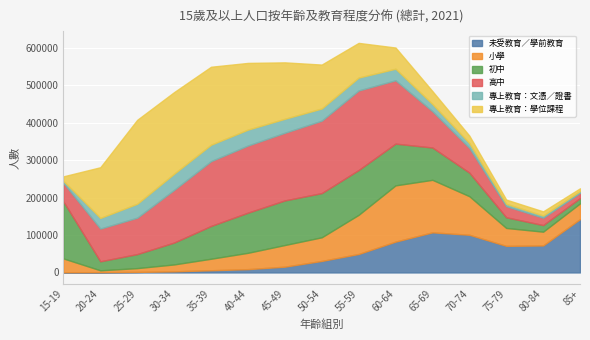

At 30-34, list the series in order from smallest to largest.

未受教育／學前教育, 小學, 專上教育：文憑／證書, 初中, 高中, 專上教育：學位課程